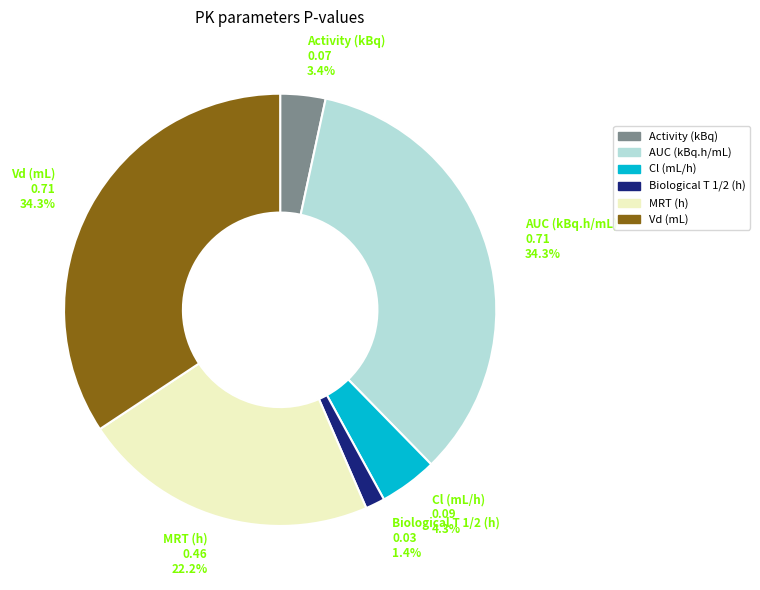

Is it true that Cl (mL/h) is 4% of the pie?

True